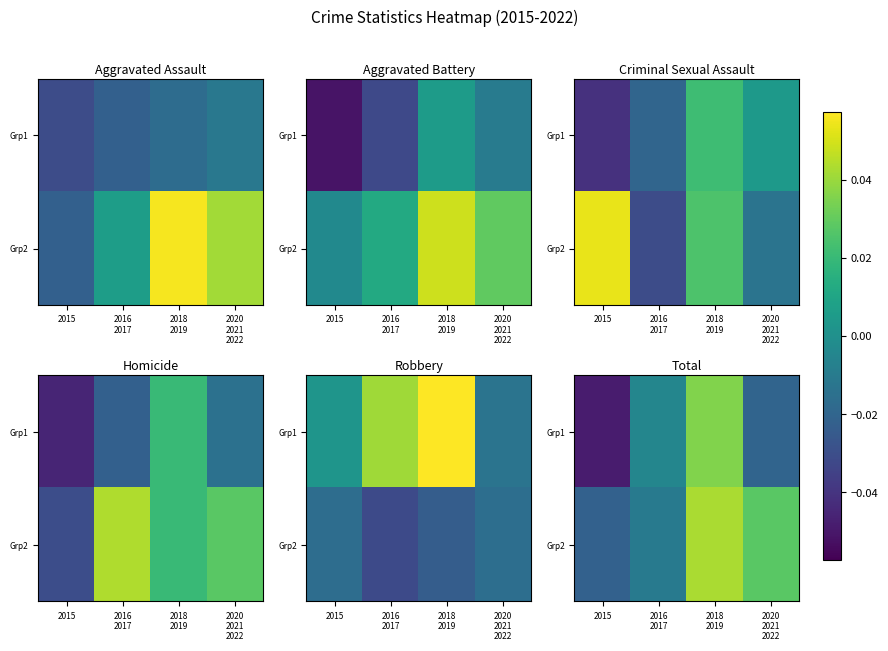

Rank the series at 2015 from highest to lowest value.

Grp2, Grp1